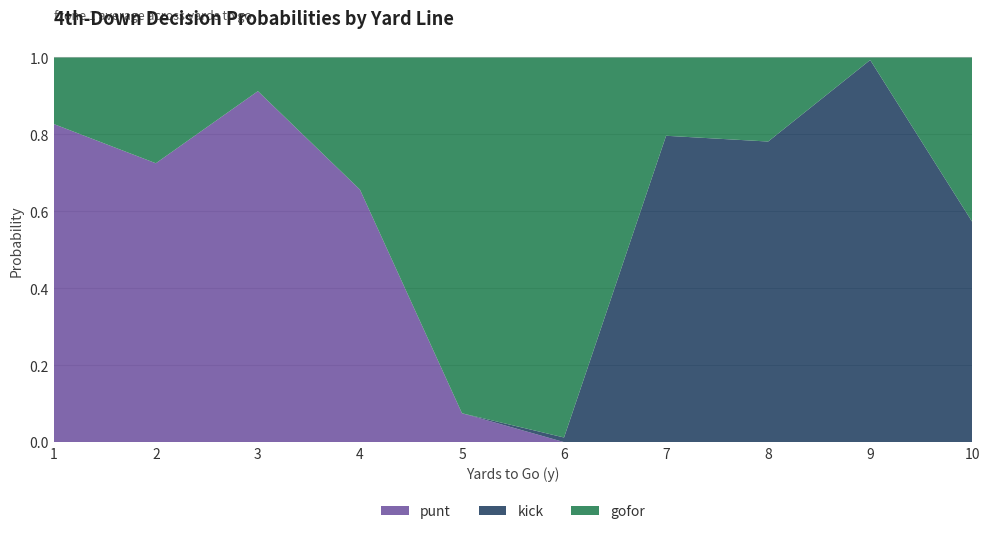

Reading left to right, transcribe all the data shown in this chart.

gofor: 1=0.2	2=0.3	3=0.1	4=0.3	5=0.9	6=1.0	7=0.2	8=0.2	9=0.0	10=0.4
kick: 1=0.0	2=0.0	3=0.0	4=0.0	5=0.0	6=0.0	7=0.8	8=0.8	9=1.0	10=0.6
punt: 1=0.8	2=0.7	3=0.9	4=0.7	5=0.1	6=0.0	7=0.0	8=0.0	9=0.0	10=0.0